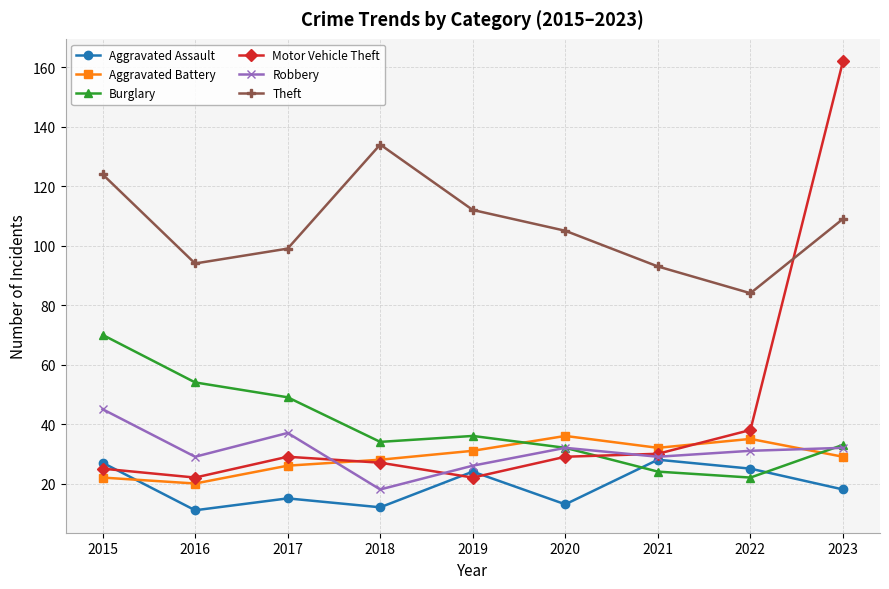

List the series in order of their peak value, lowest first.

Aggravated Assault, Aggravated Battery, Robbery, Burglary, Theft, Motor Vehicle Theft